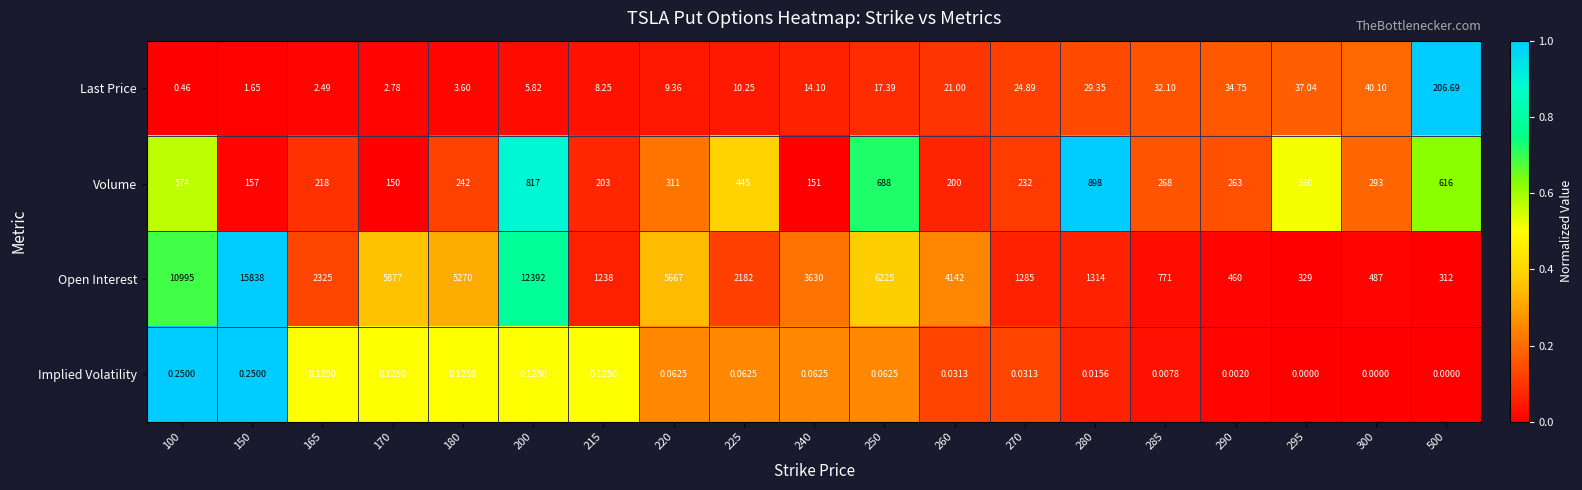

Rank the series at 260 from lowest to highest value.

Implied Volatility, Last Price, Volume, Open Interest